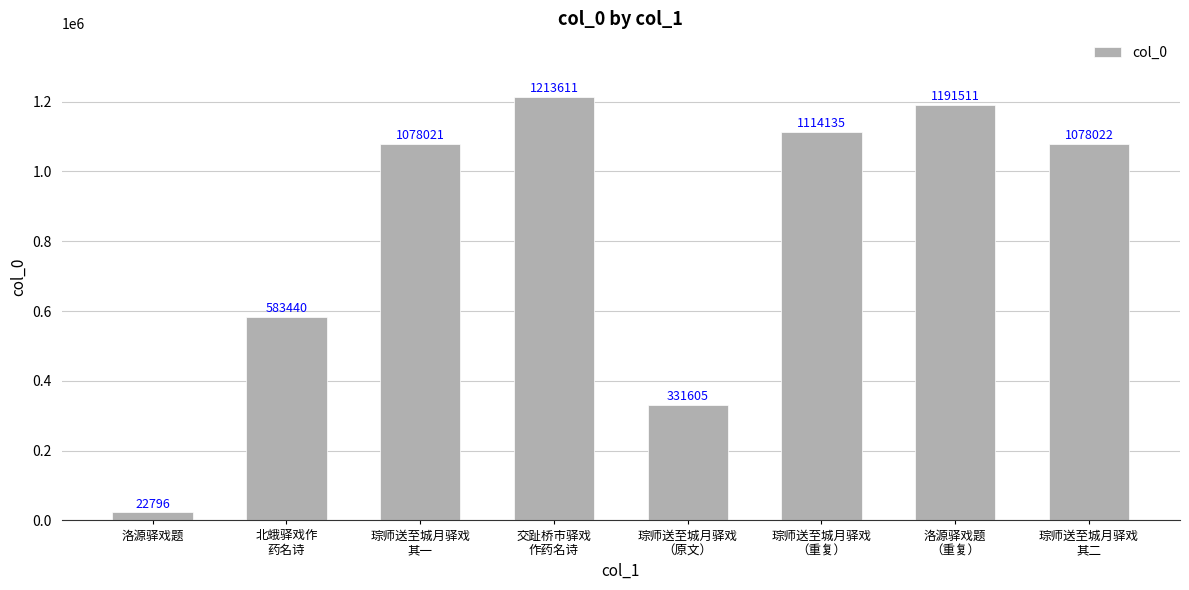

What is the minimum value shown in the chart?

22796